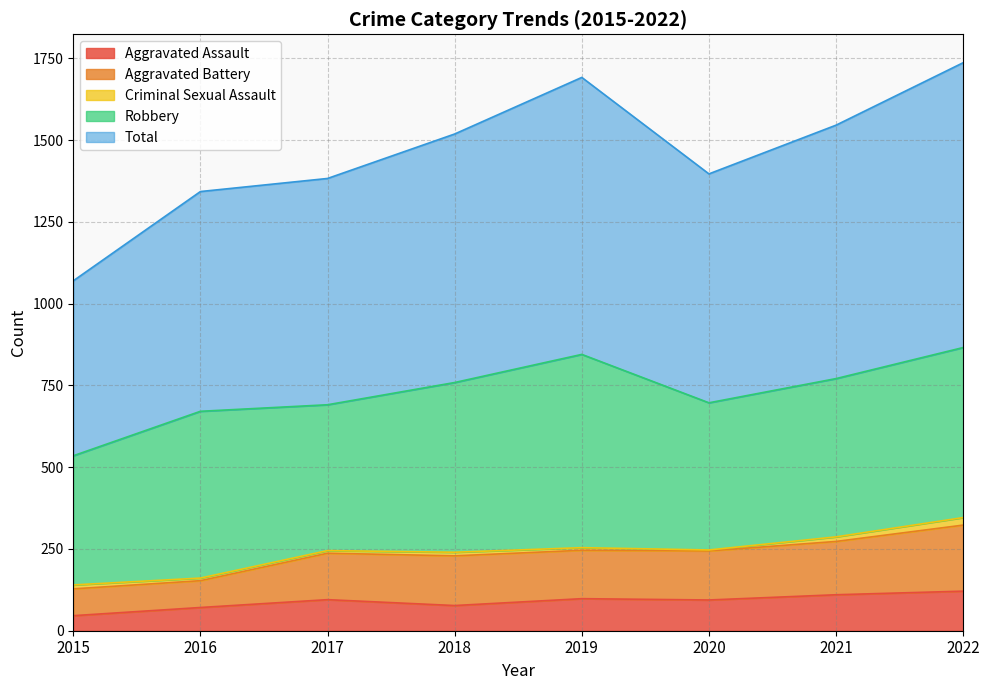

What is the highest value of the Aggravated Assault series?

121